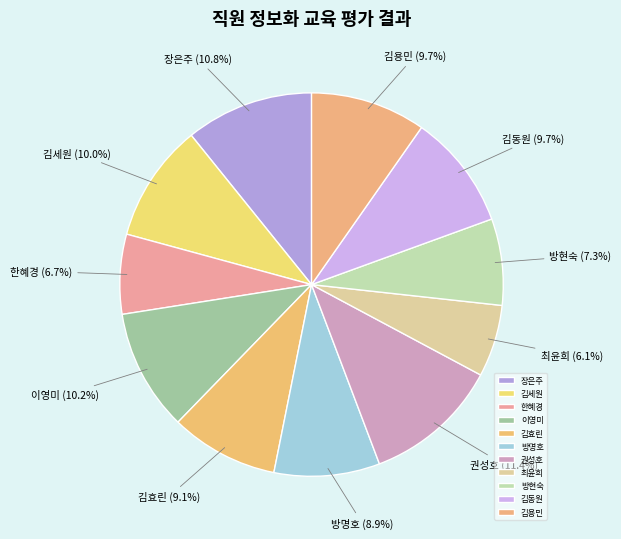

What portion of the pie excludes 김세원?

90.0%